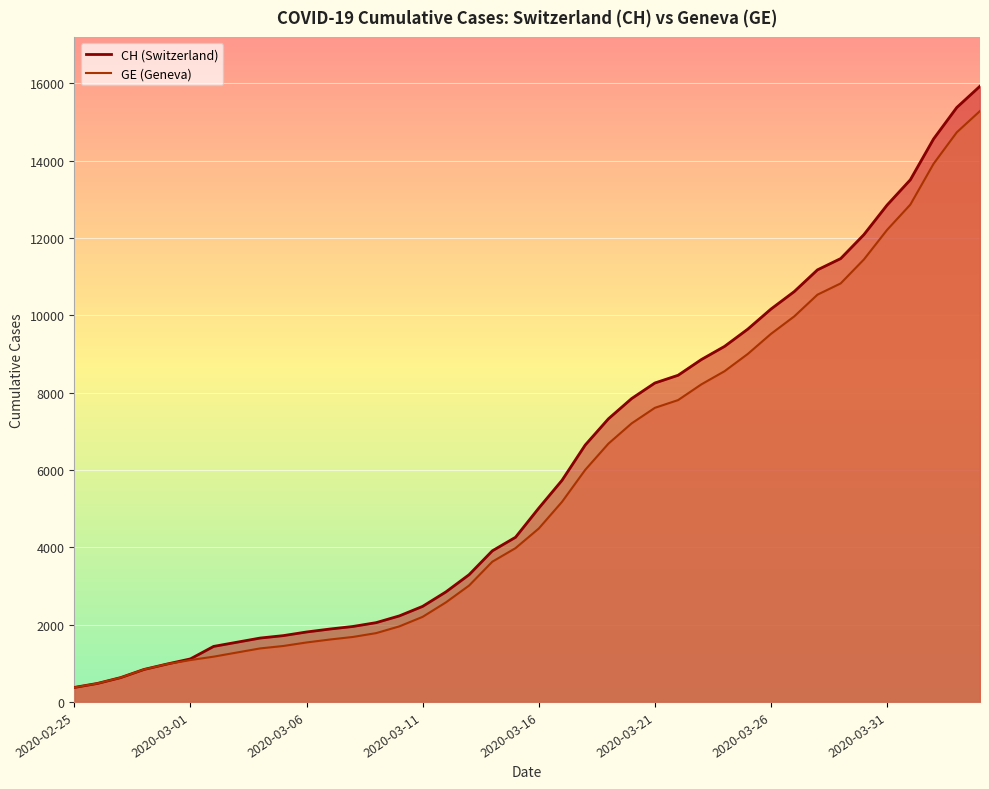

What is the maximum value shown in the chart?

15926